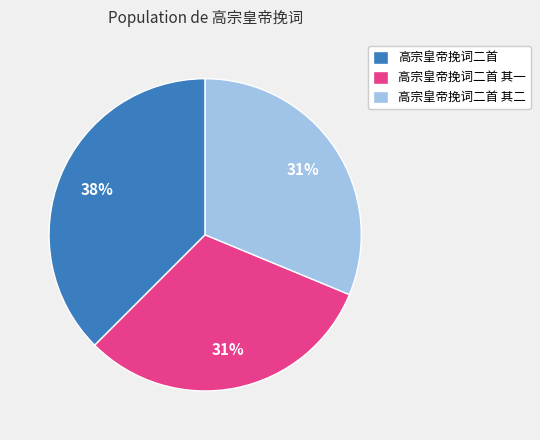

Combined, do 高宗皇帝挽词二首 and 高宗皇帝挽词二首 其一 account for over 50%?

Yes